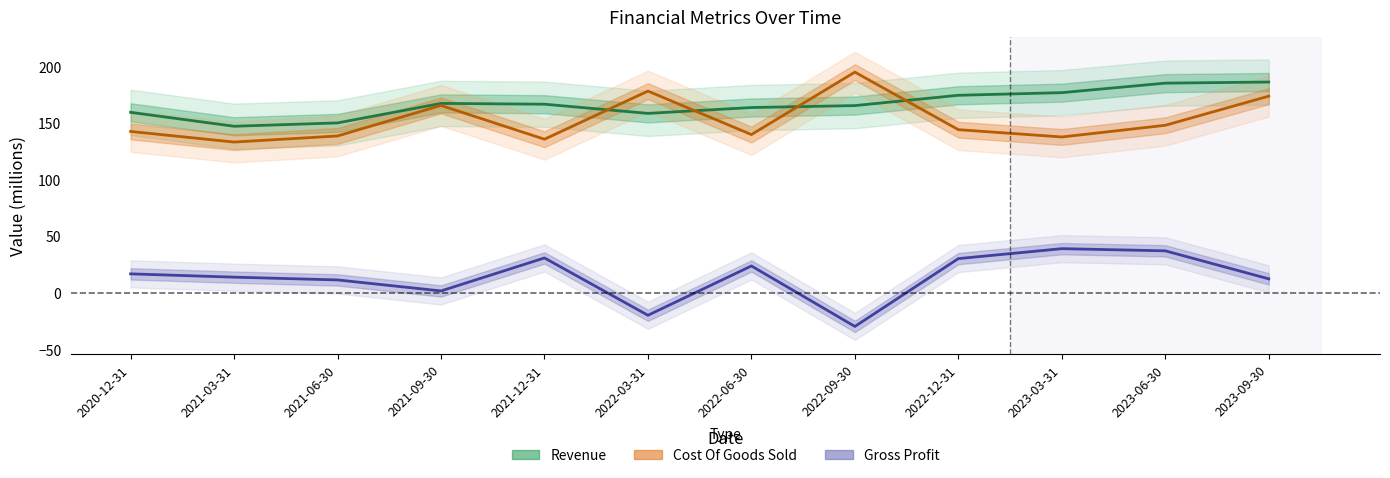

Reading right to left, what are all the values shown in this chart?

Revenue: 186.3	185.3	176.9	174.6	165.5	163.8	158.6	166.7	167.4	150.2	147.2	159.5
Cost Of Goods Sold: 173.8	148.1	137.8	144.2	195.0	139.9	178.3	135.8	165.6	138.7	133.3	142.7
Gross Profit: 12.5	37.2	39.1	30.4	-29.6	23.9	-19.7	30.9	1.8	11.5	14.0	16.9